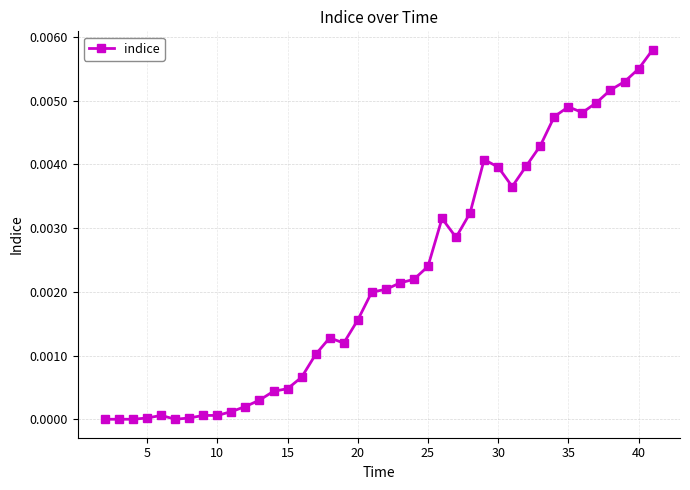

Is this an area chart (filled region under the line)?

No